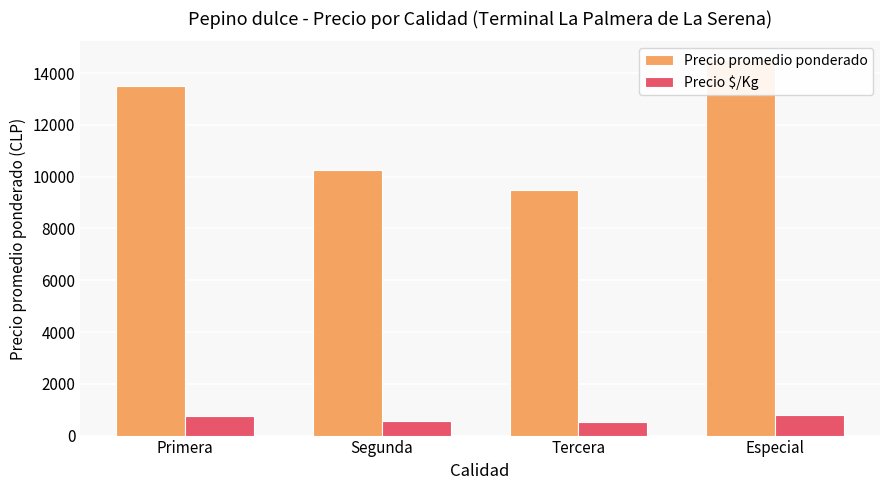

How many data points in Precio promedio ponderado are above 13500?

1